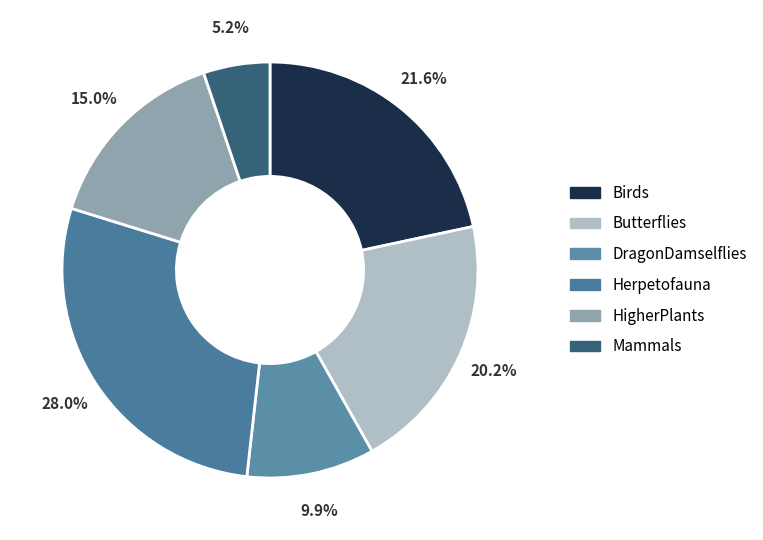

Which slice is the largest?

Herpetofauna